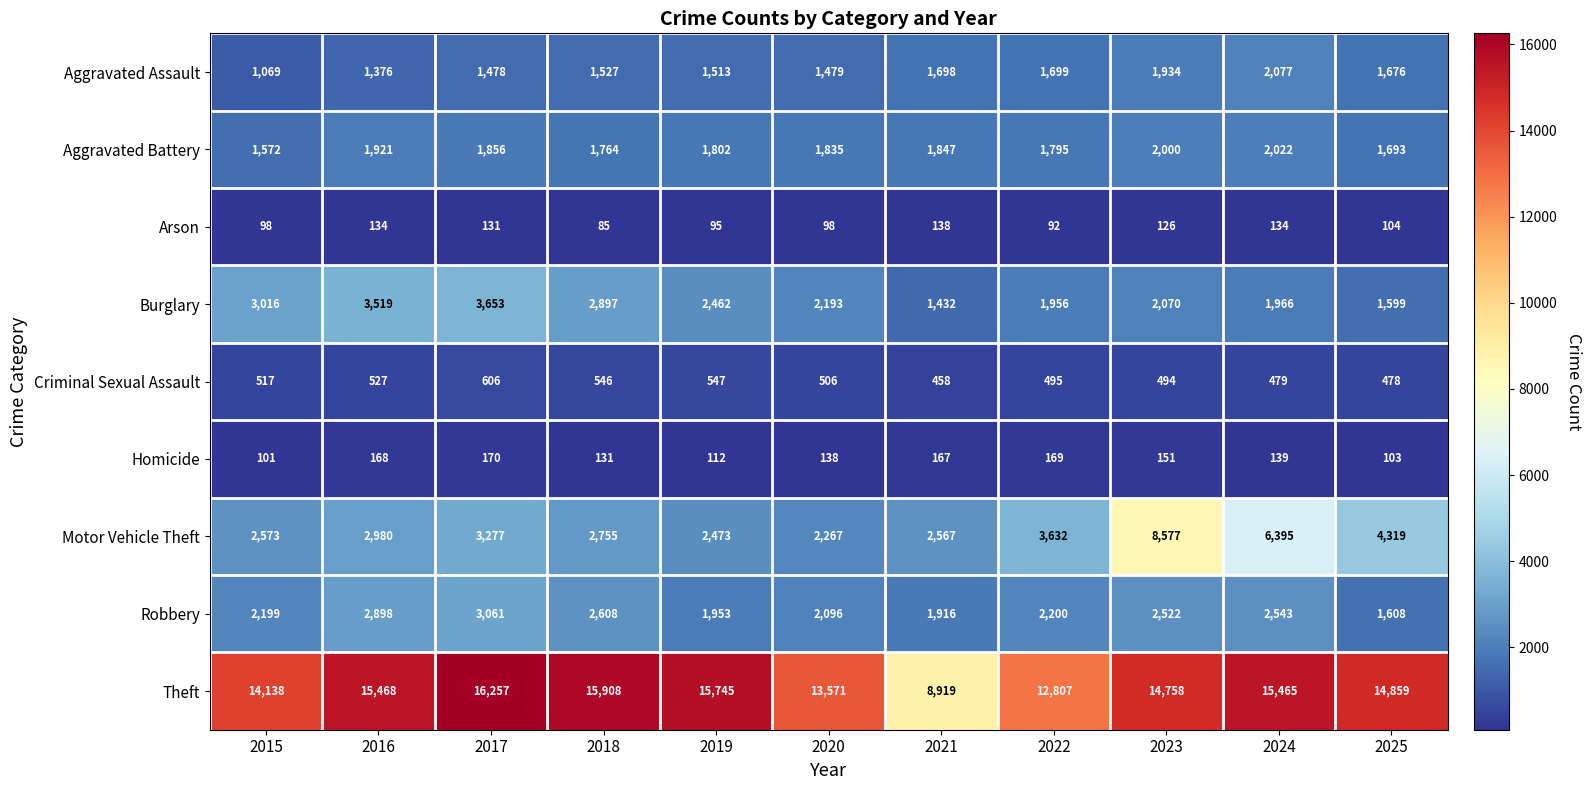

At which label does Aggravated Battery reach its peak?

2024